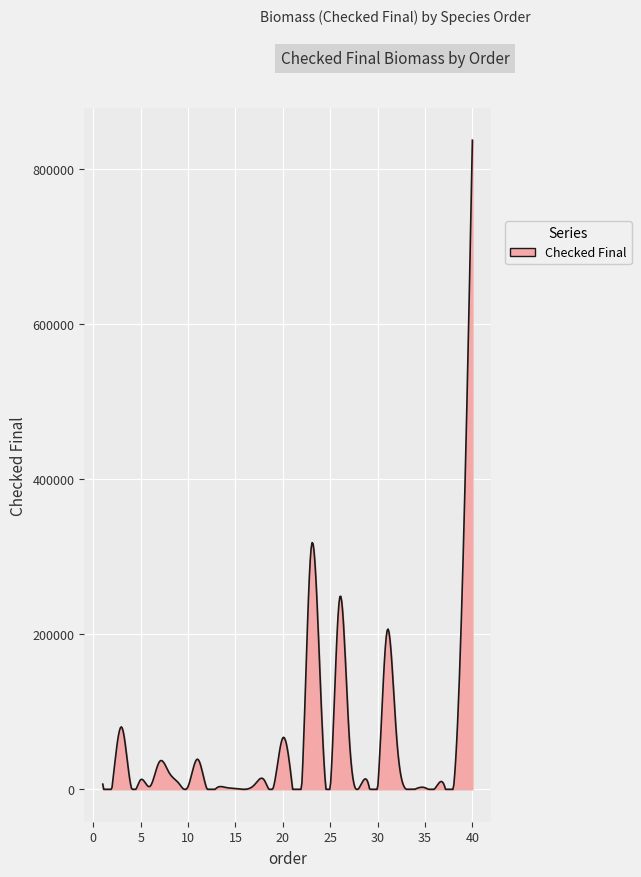

What is the greatest value displayed?

837622.3